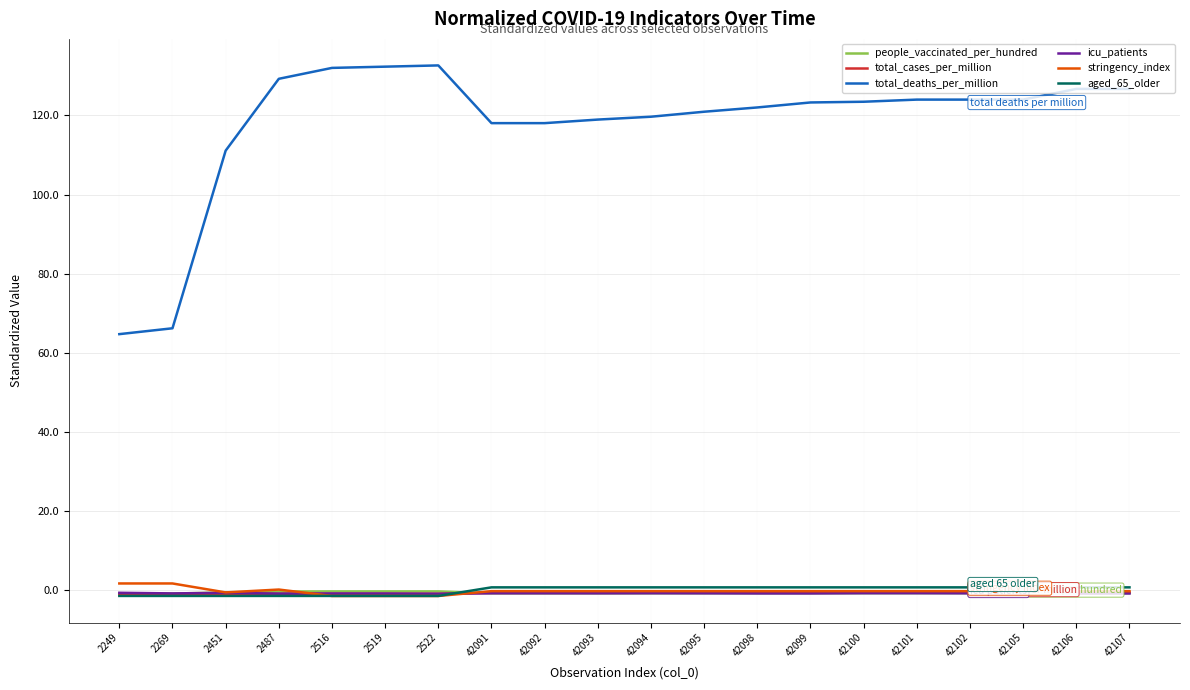

True or false: stringency_index and total_deaths_per_million cross at least once.

False